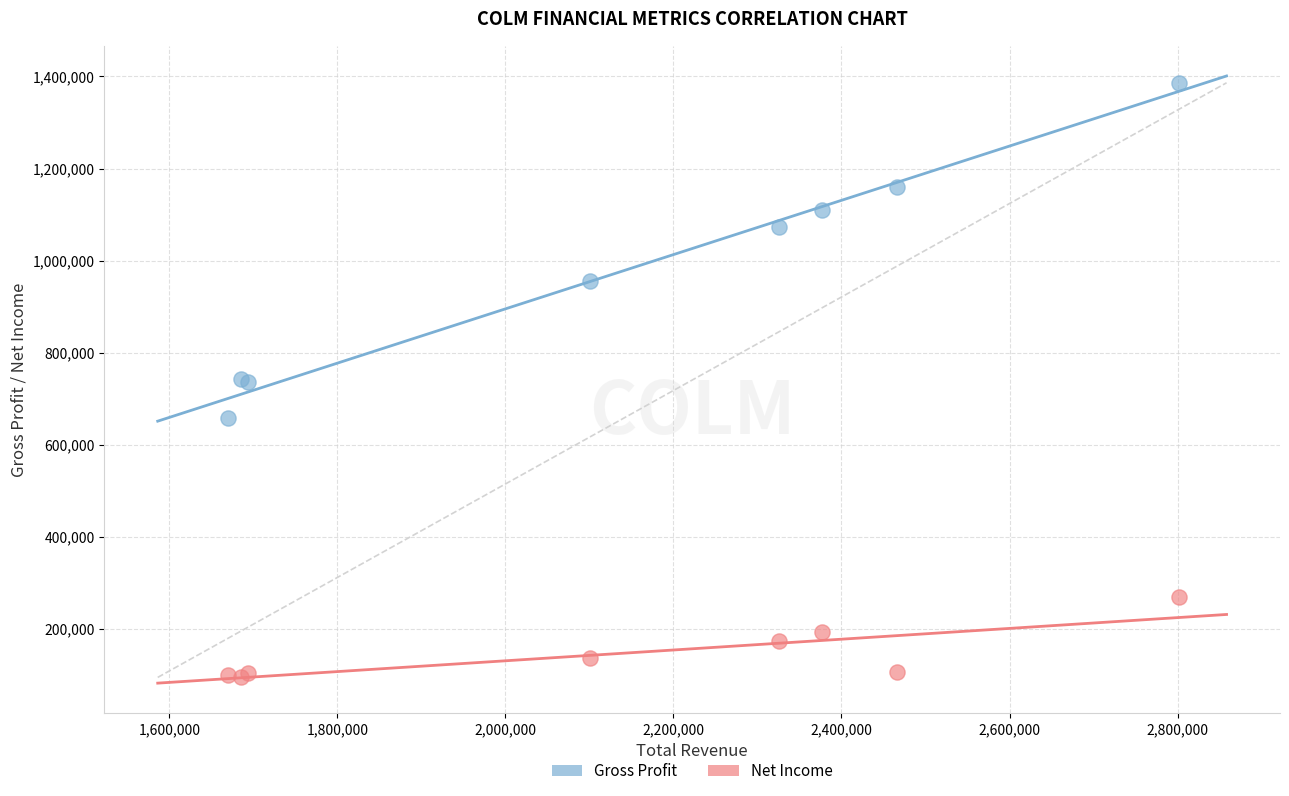

Which series contains the highest Y value?

Gross Profit